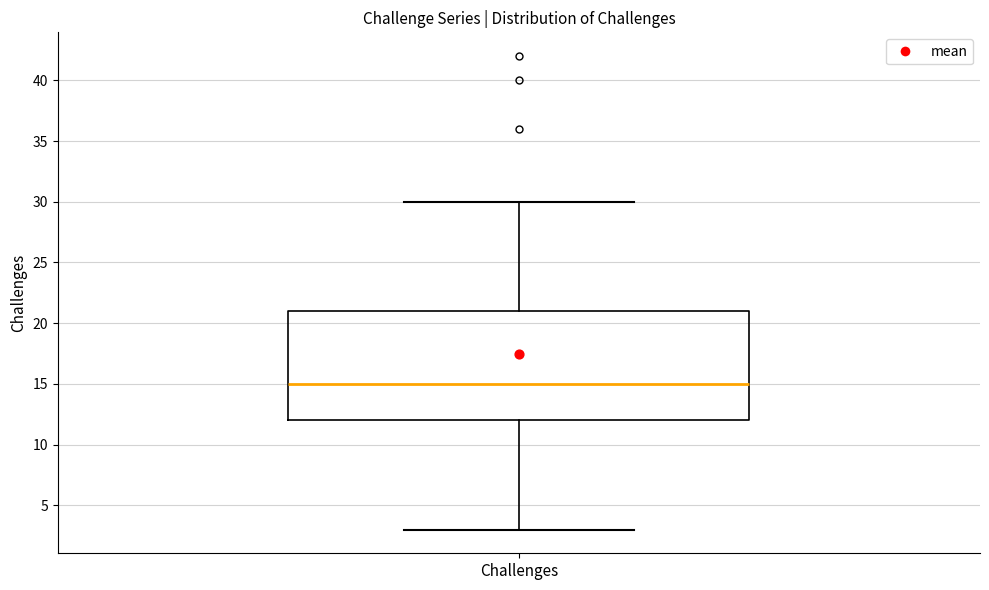

Read this box plot against the y-axis: the position of the median line, the range covered by the box, and the ends of both whiskers. The values are not printed on the chart, so give them approximately, as read against the axis.

median 15, box 12 to 21, whiskers 3 to 30